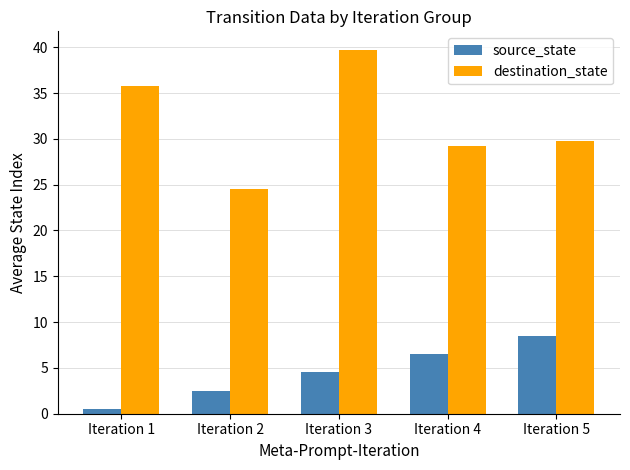

Read the source_state value at Iteration 5.

8.5